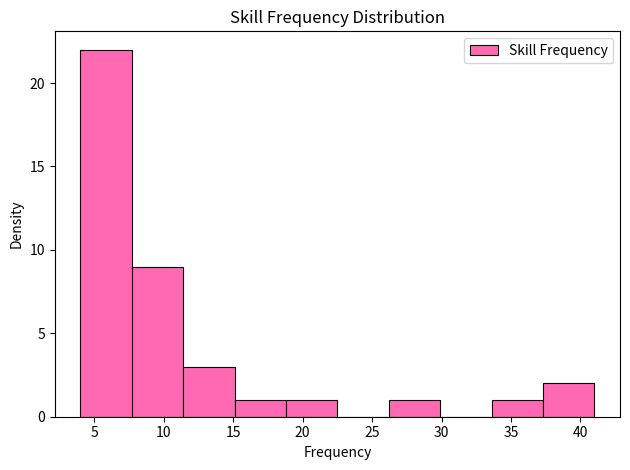

Reading left to right, transcribe this chart: for each bar, give the range it covers on the x-axis and its height. Neither the bar edges nor the heights are printed on the chart, so give them approximately, as read against the axes.

4.0 to 7.7: 22
7.7 to 11.4: 9
11.4 to 15.1: 3
15.1 to 18.8: 1
18.8 to 22.5: 1
22.5 to 26.2: 0
26.2 to 29.9: 1
29.9 to 33.6: 0
33.6 to 37.3: 1
37.3 to 41.0: 2